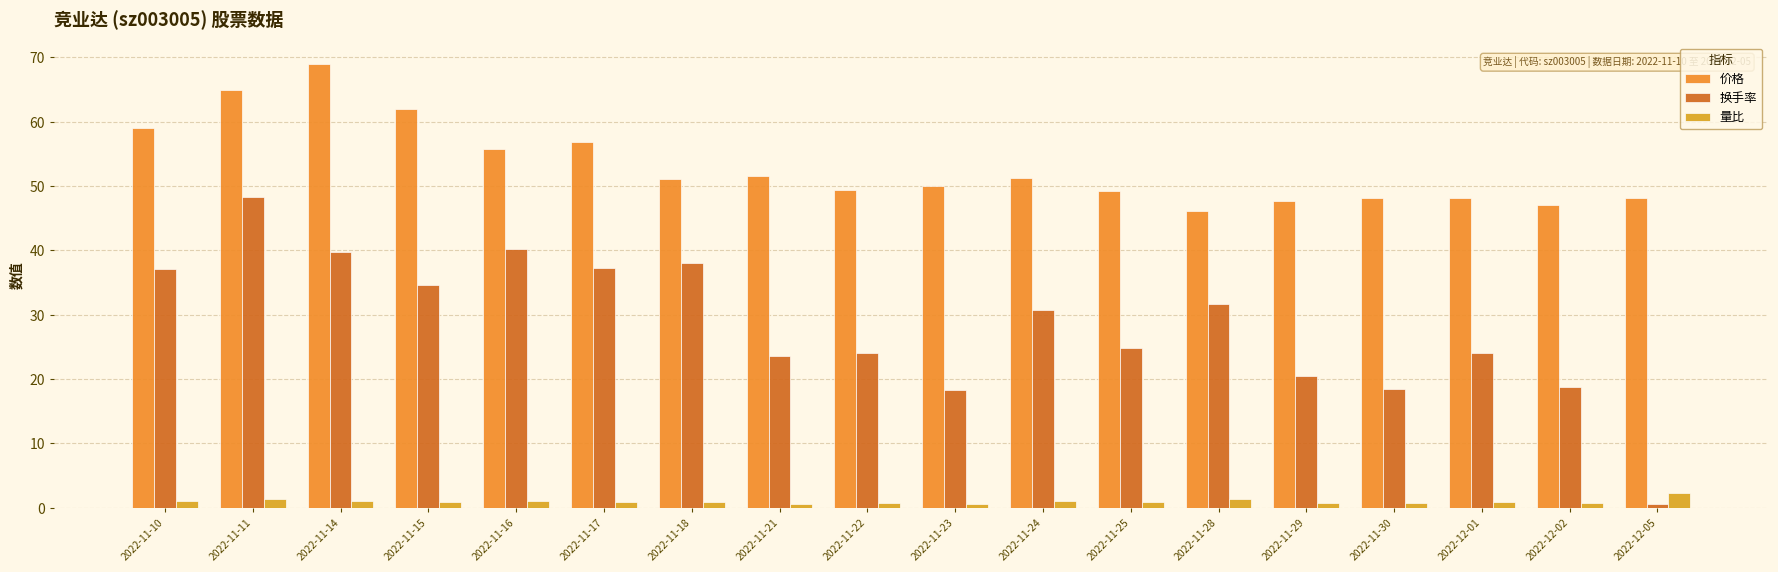

What are all the series names shown in the legend?

价格, 换手率, 量比